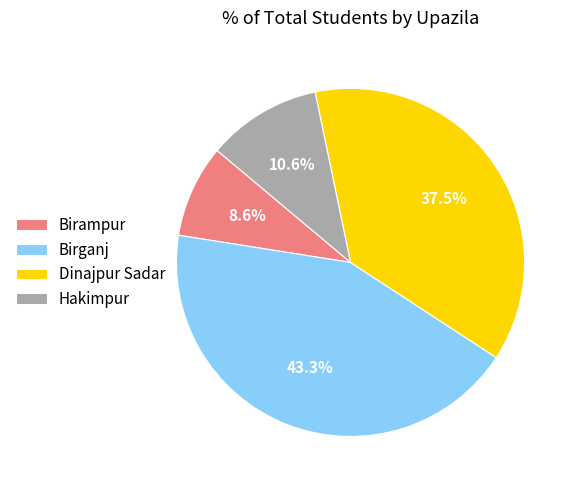

What portion of the pie excludes Hakimpur?

89.4%